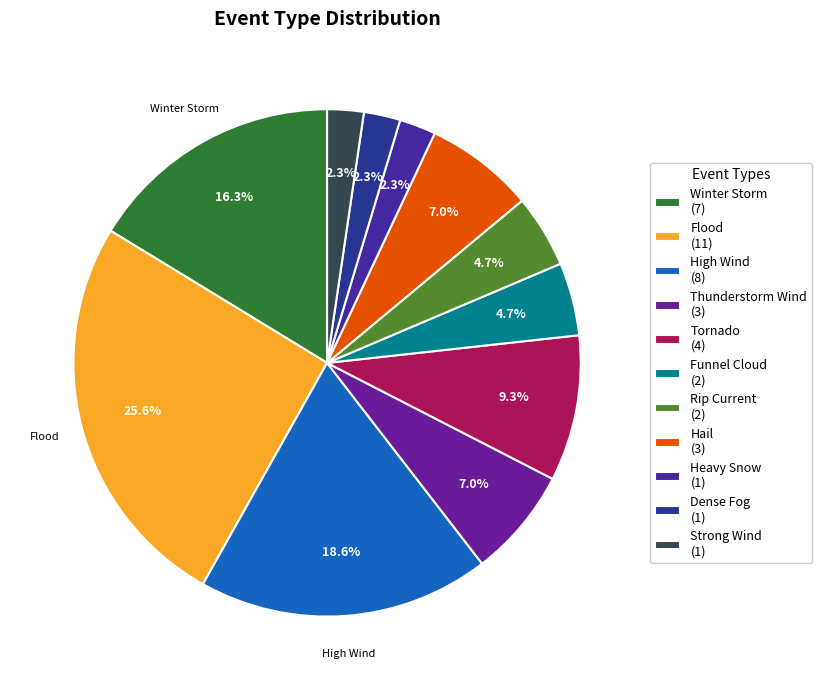

Rank the categories by value from highest to lowest.

Flood, High Wind, Winter Storm, Tornado, Thunderstorm Wind, Hail, Funnel Cloud, Rip Current, Heavy Snow, Dense Fog, Strong Wind